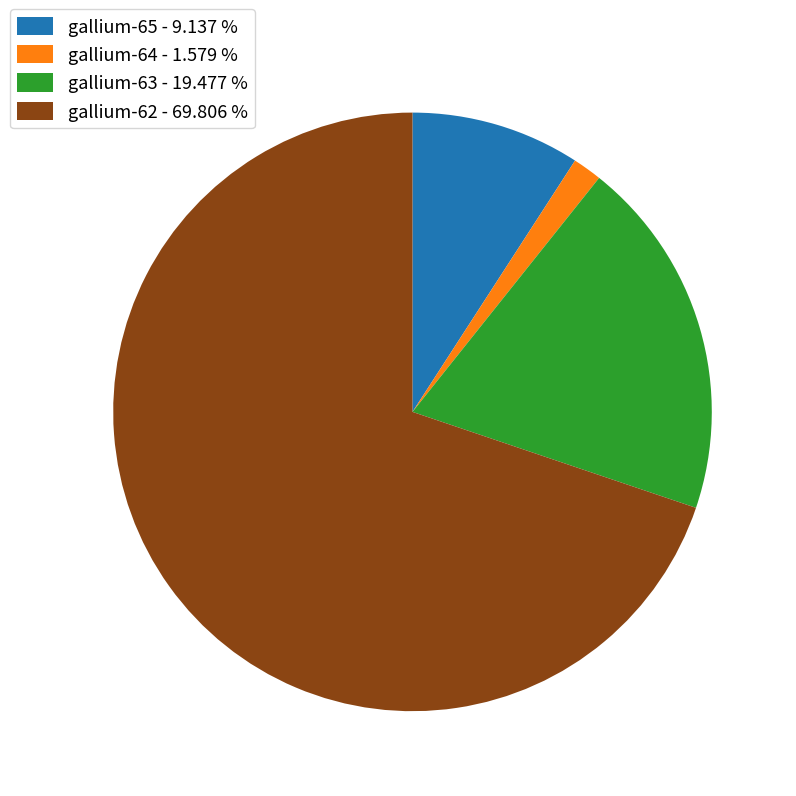

What is the ratio of the value at gallium-63 to the value at gallium-62?

0.3